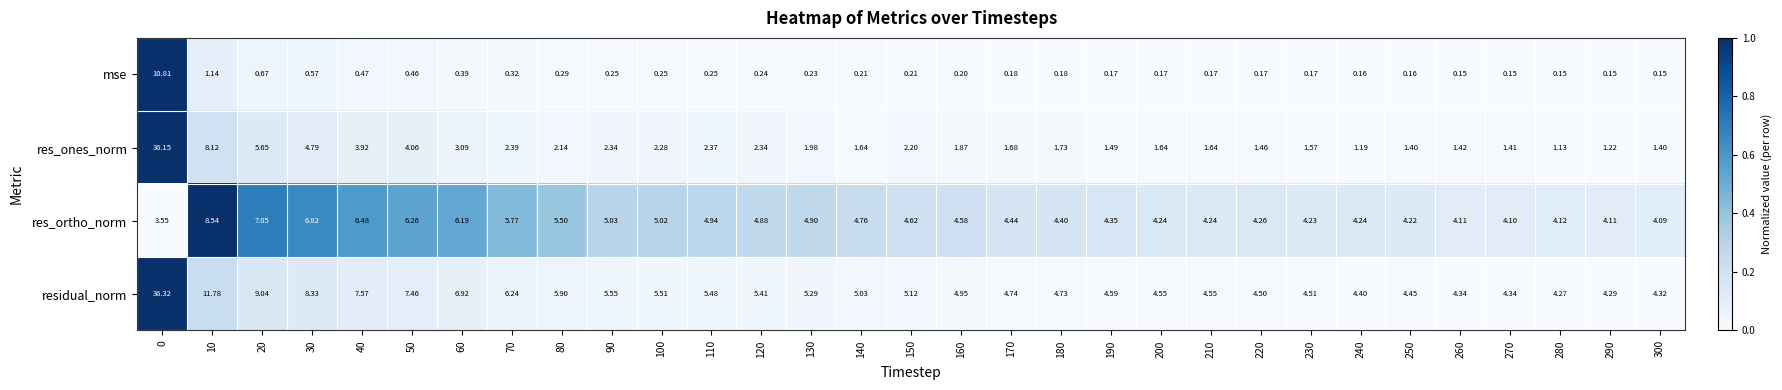

Count the number of data series in this chart.

4